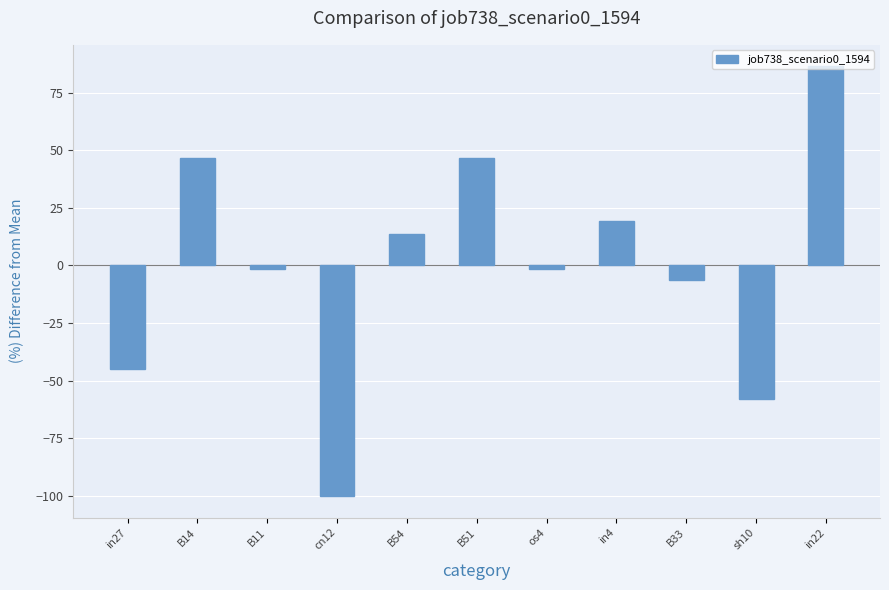

The chart shows a value of 50.7 at in22. True or false?

False